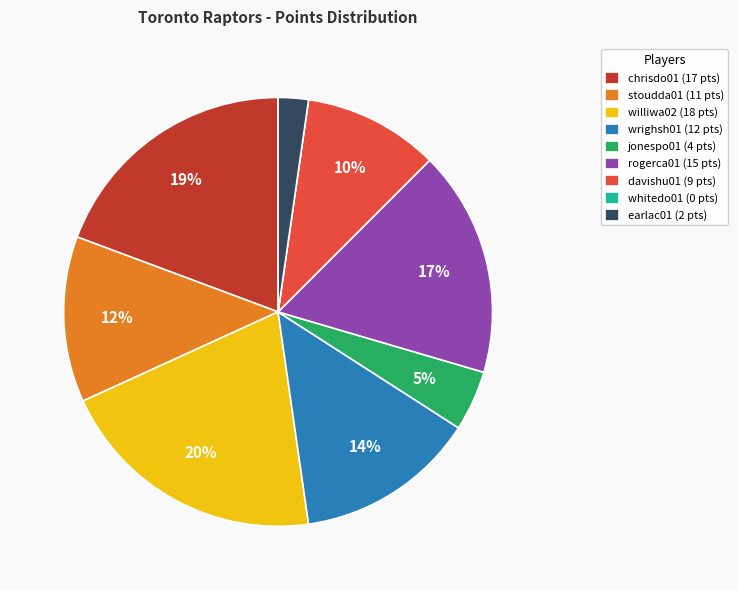

Between wrighsh01 (12 pts) and davishu01 (9 pts), which is larger?

wrighsh01 (12 pts)